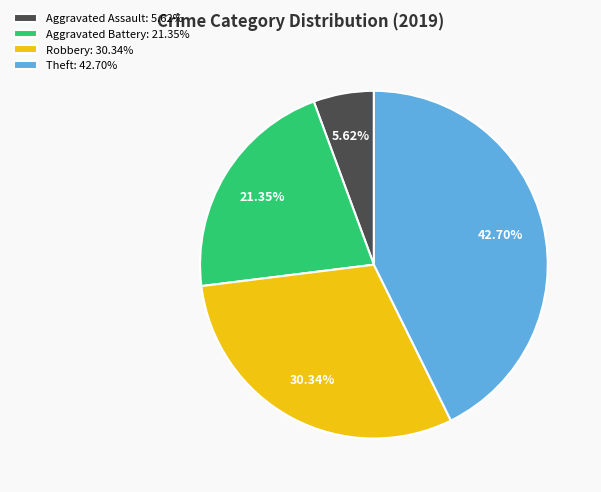

How many segments does this pie chart have?

4